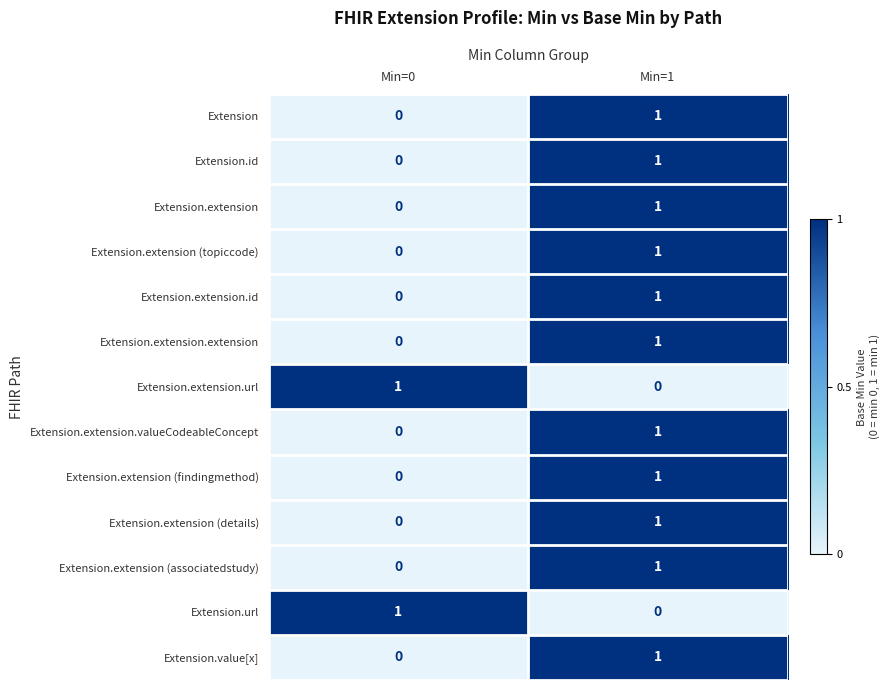

The value of Extension.extension.url at Min=0 is 1. True or false?

True